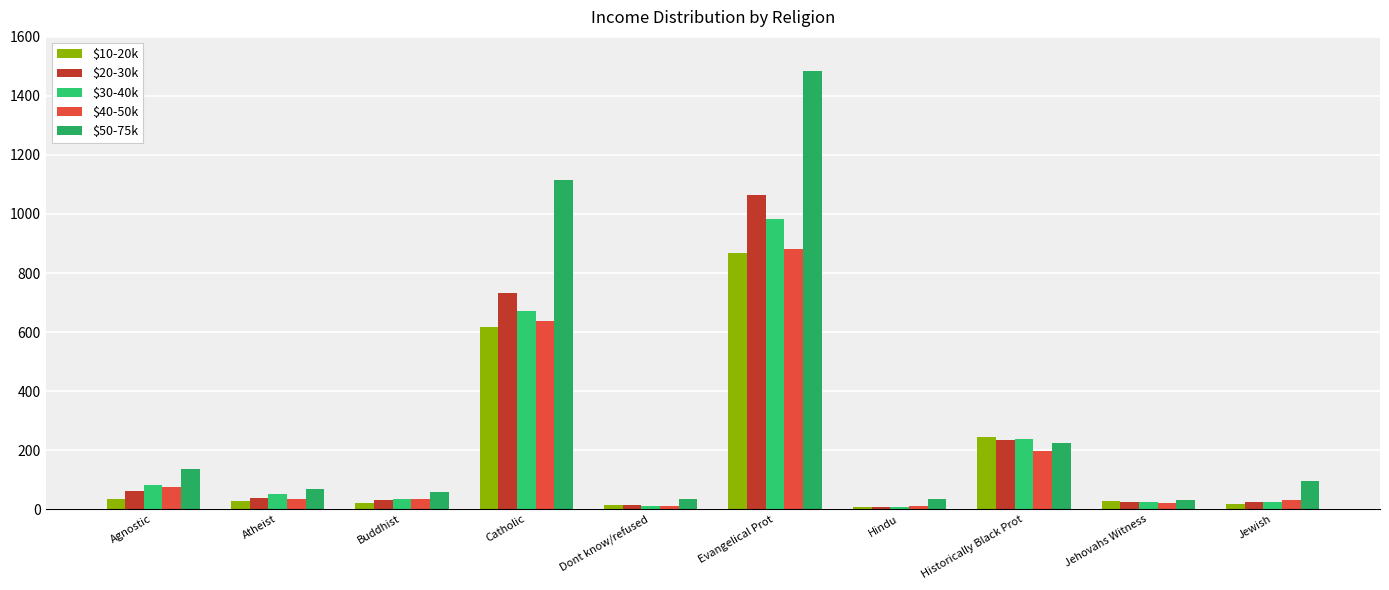

Count the number of data series in this chart.

5